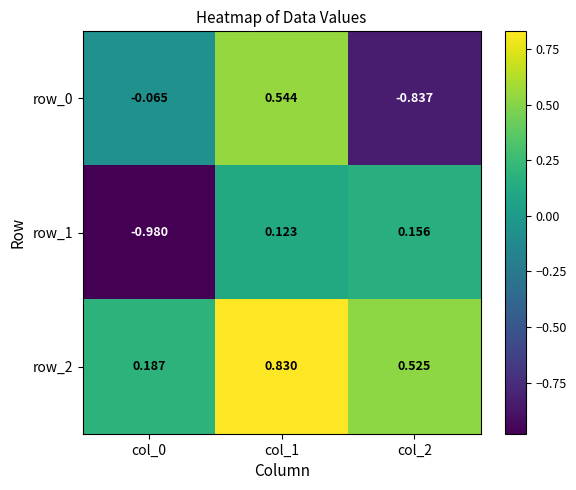

List the series in order of their peak value, highest first.

row_2, row_0, row_1